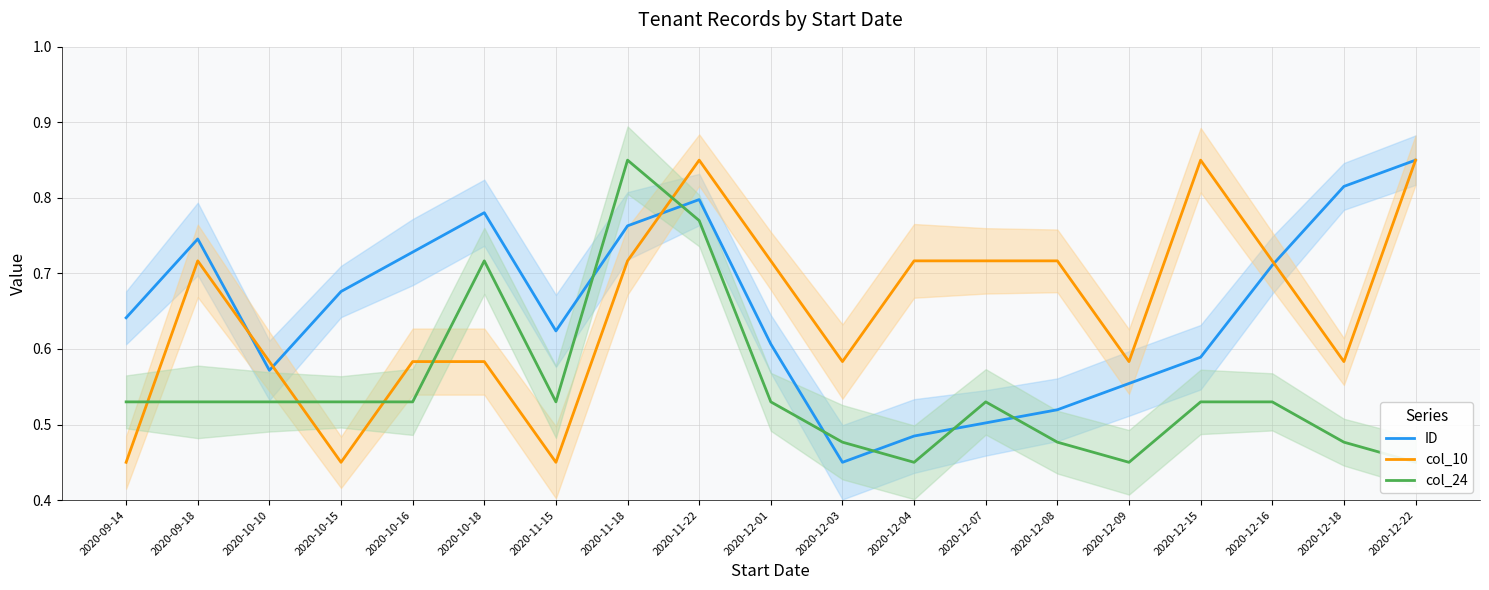

Which has a higher value, 2020-11-18 or 2020-12-03?

2020-11-18